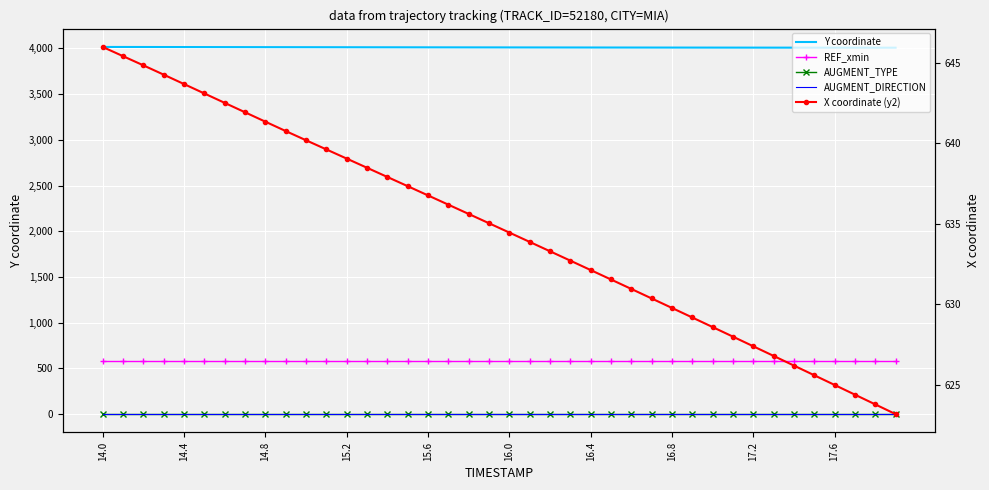

True or false: REF_xmin has more than 2 points higher than both neighbors.

False